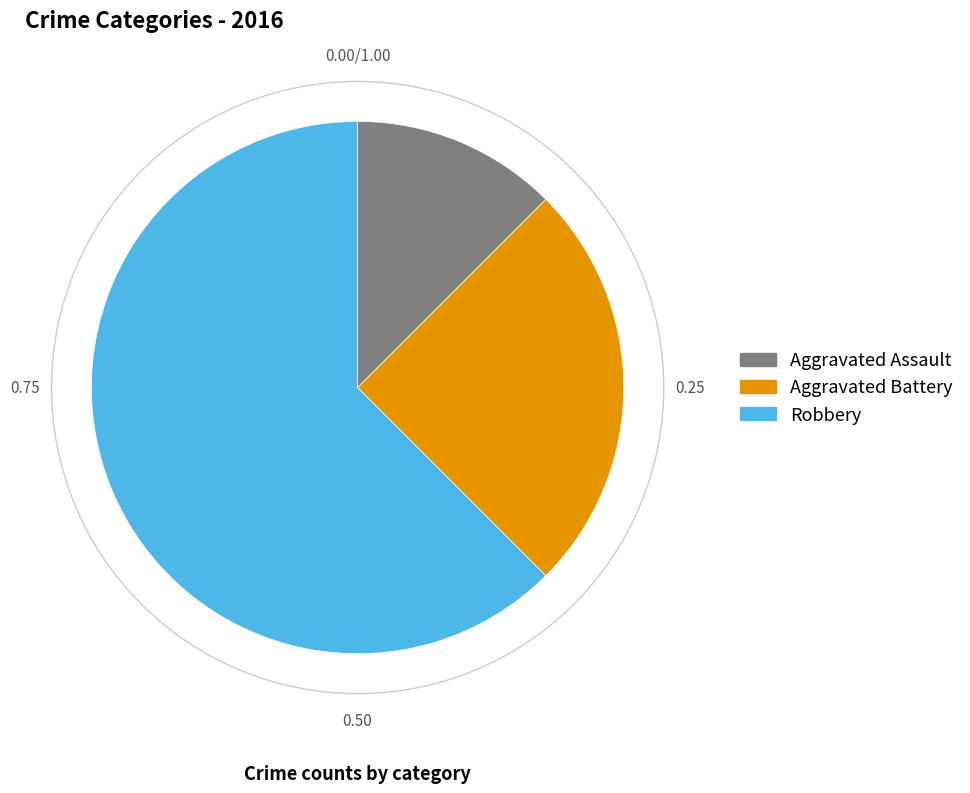

Rank the categories by value from lowest to highest.

Aggravated Assault, Aggravated Battery, Robbery